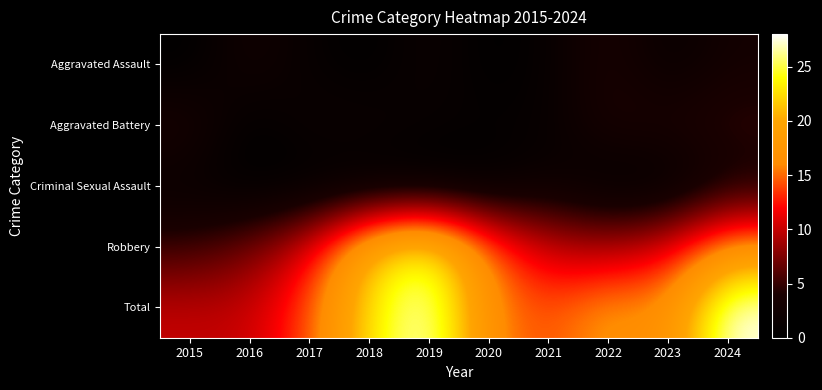

Reading left to right, transcribe all the data shown in this chart.

Aggravated Assault: 2015=0	2016=3	2017=1	2018=0	2019=2	2020=0	2021=1	2022=4	2023=1	2024=3
Aggravated Battery: 2015=4	2016=0	2017=2	2018=2	2019=1	2020=1	2021=1	2022=4	2023=4	2024=5
Criminal Sexual Assault: 2015=1	2016=0	2017=0	2018=0	2019=0	2020=0	2021=2	2022=0	2023=0	2024=3
Robbery: 2015=5	2016=7	2017=11	2018=21	2019=25	2020=15	2021=10	2022=9	2023=11	2024=17
Total: 2015=10	2016=10	2017=14	2018=23	2019=28	2020=16	2021=14	2022=17	2023=16	2024=28